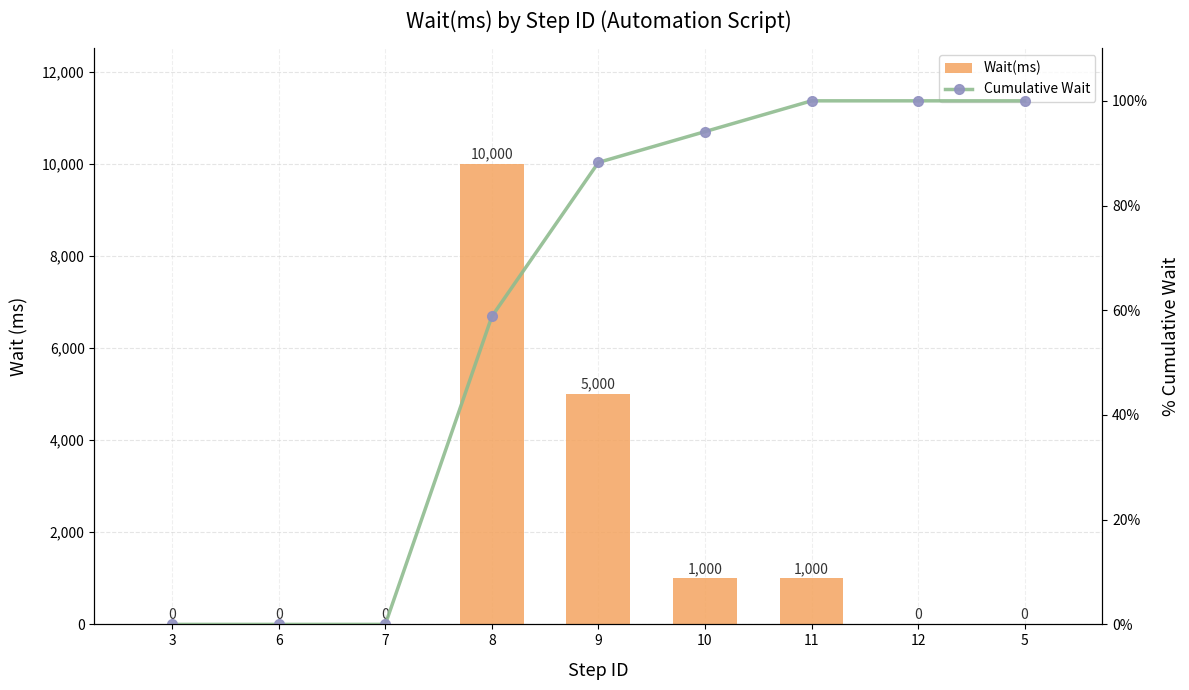

Which series has the largest range (max minus min)?

Wait(ms)